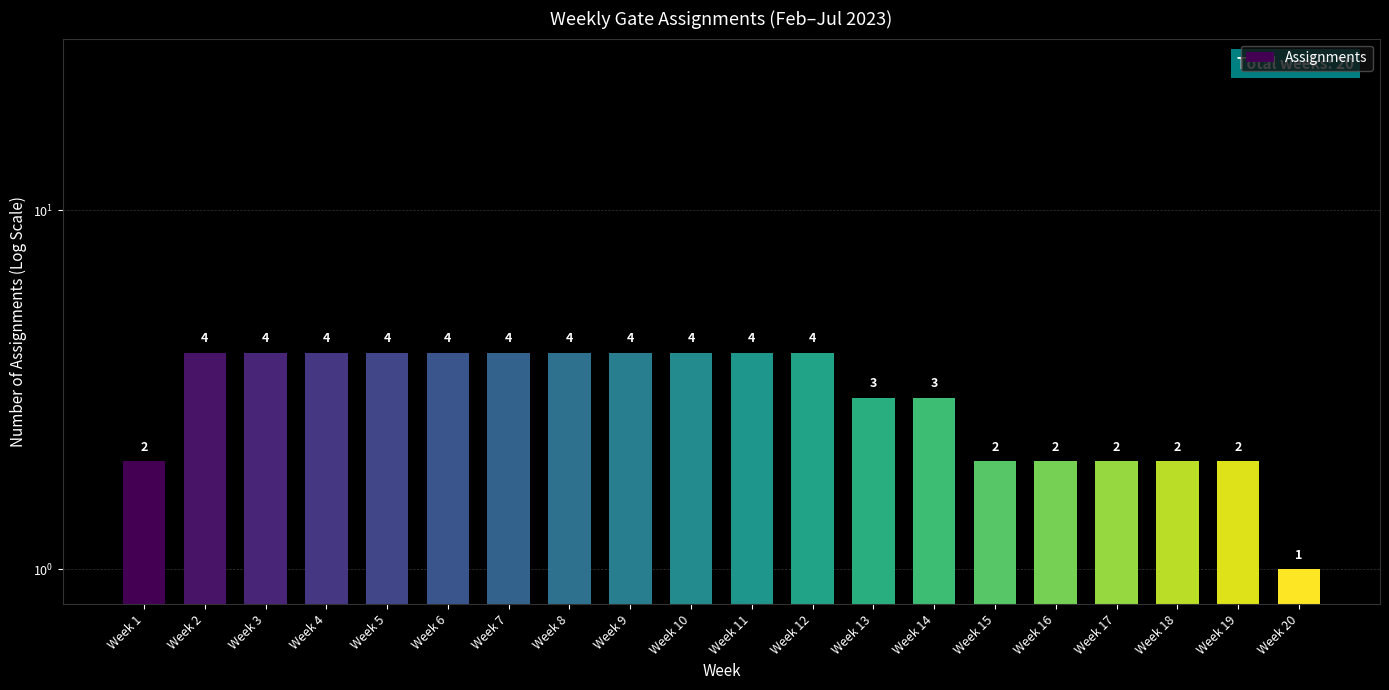

What is the change in value from Week 19 to Week 20?

-1